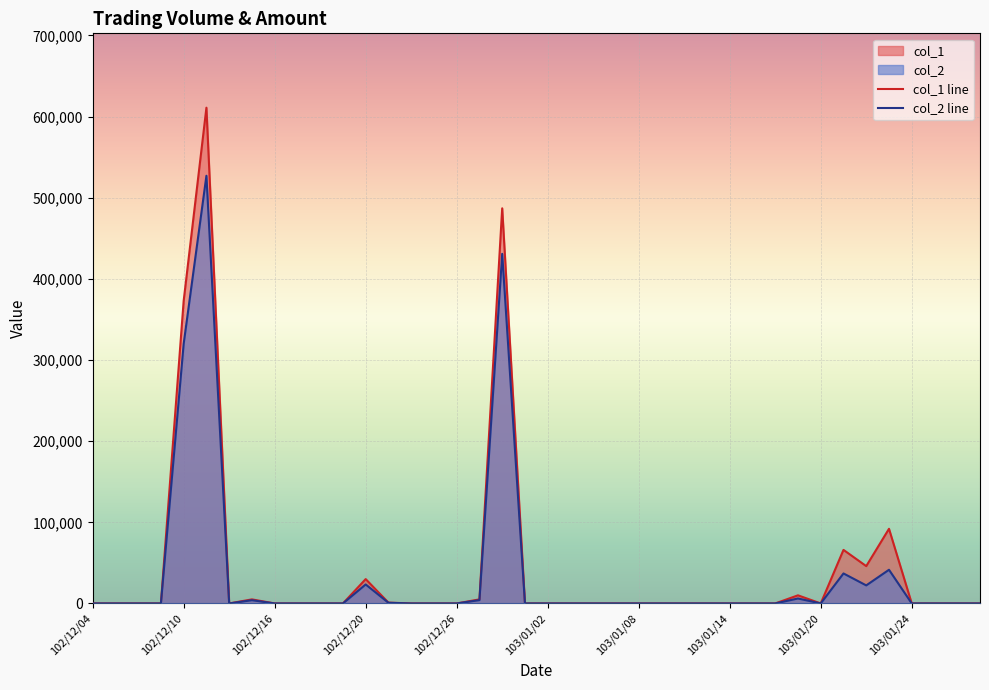

What is the maximum value for col_1?

611000